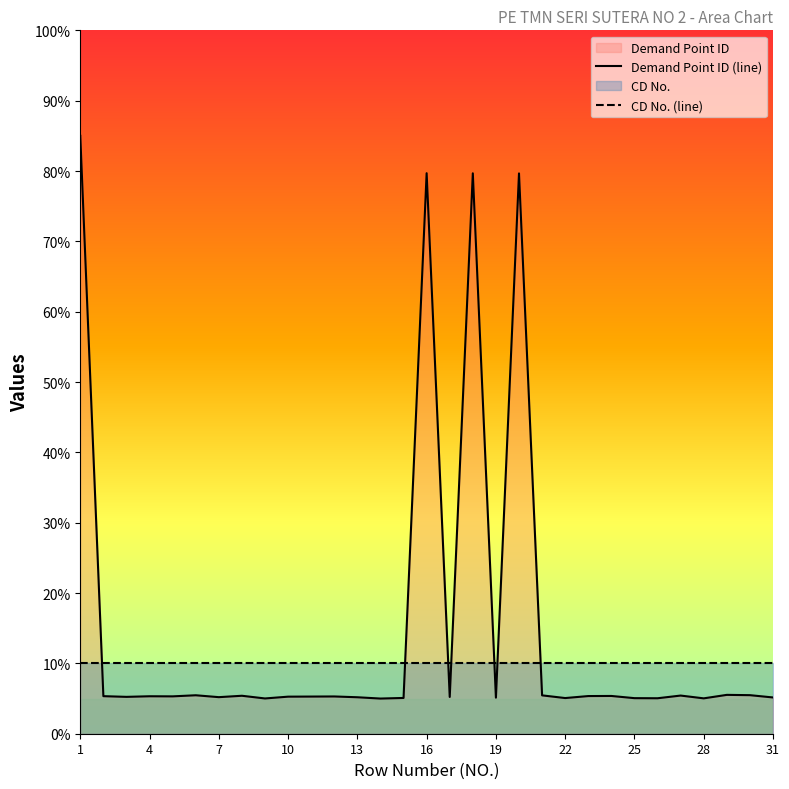

List the series in order of their peak value, lowest first.

CD No. (line), Demand Point ID (line)